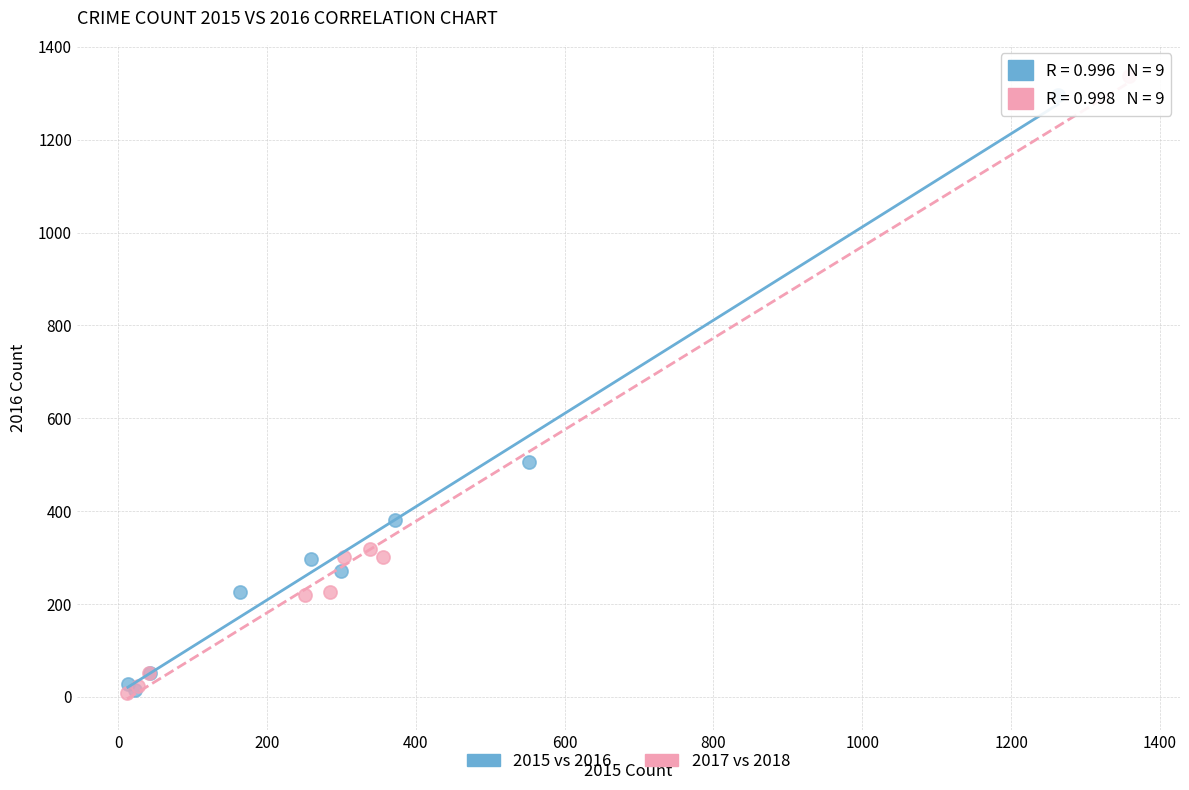

Which series has the largest Y range (max minus min)?

2017 vs 2018